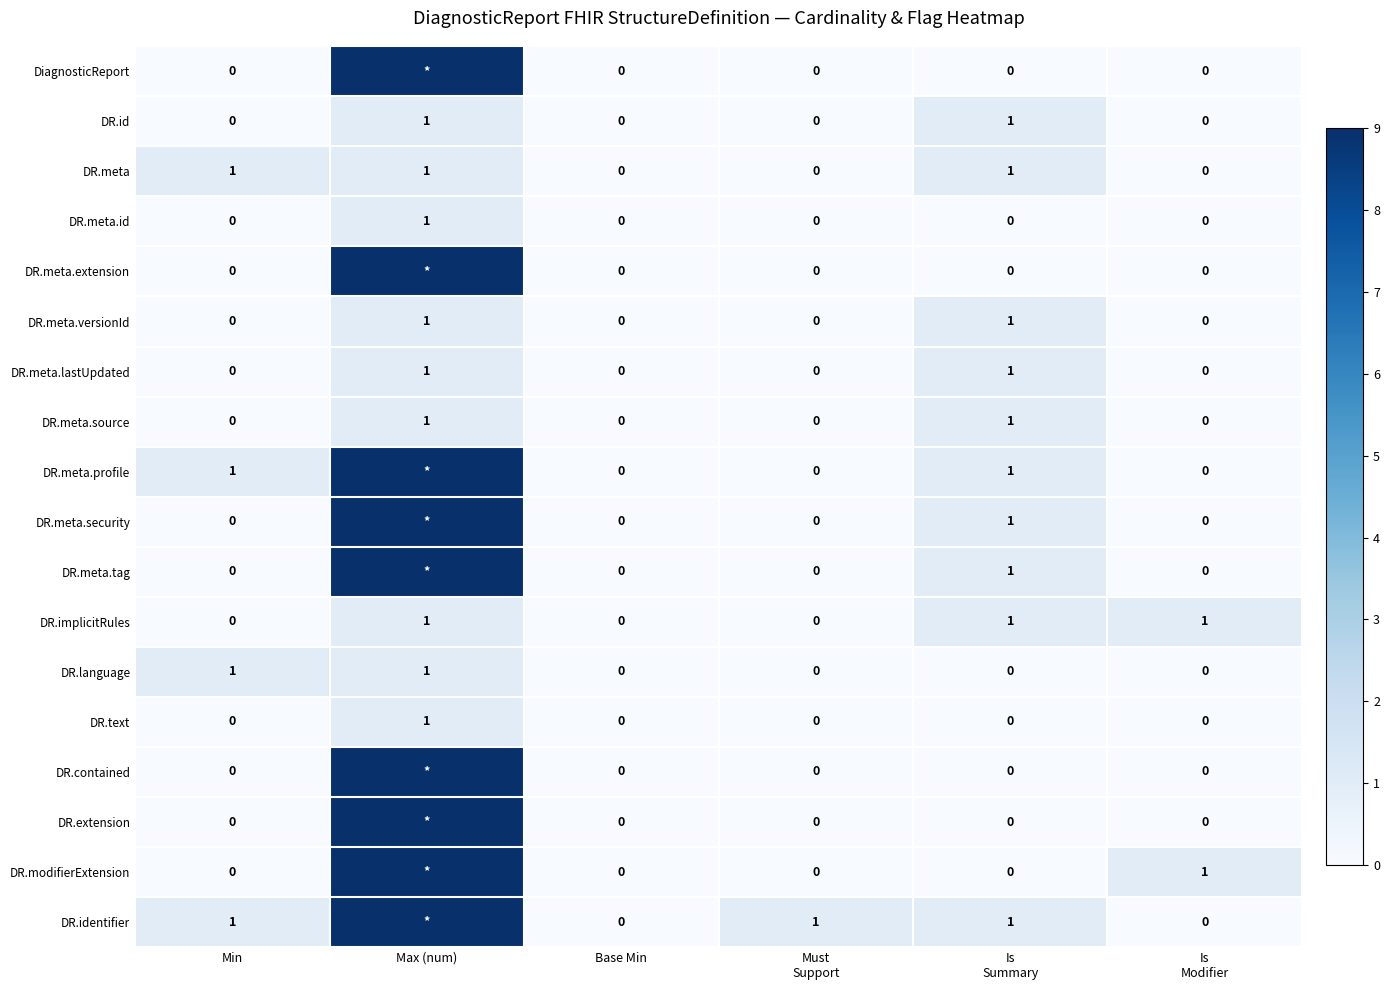

At which label does DR.meta.id reach its peak?

Max (num)